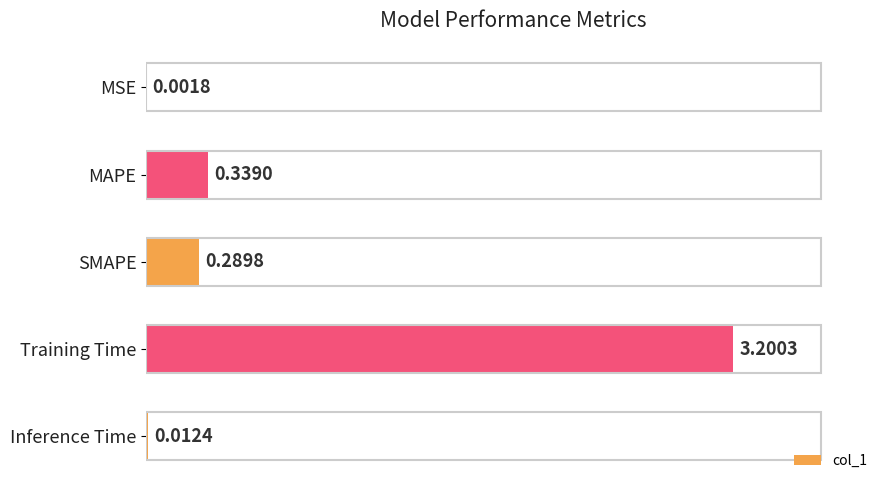

Which has a higher value, Training Time or MAPE?

Training Time